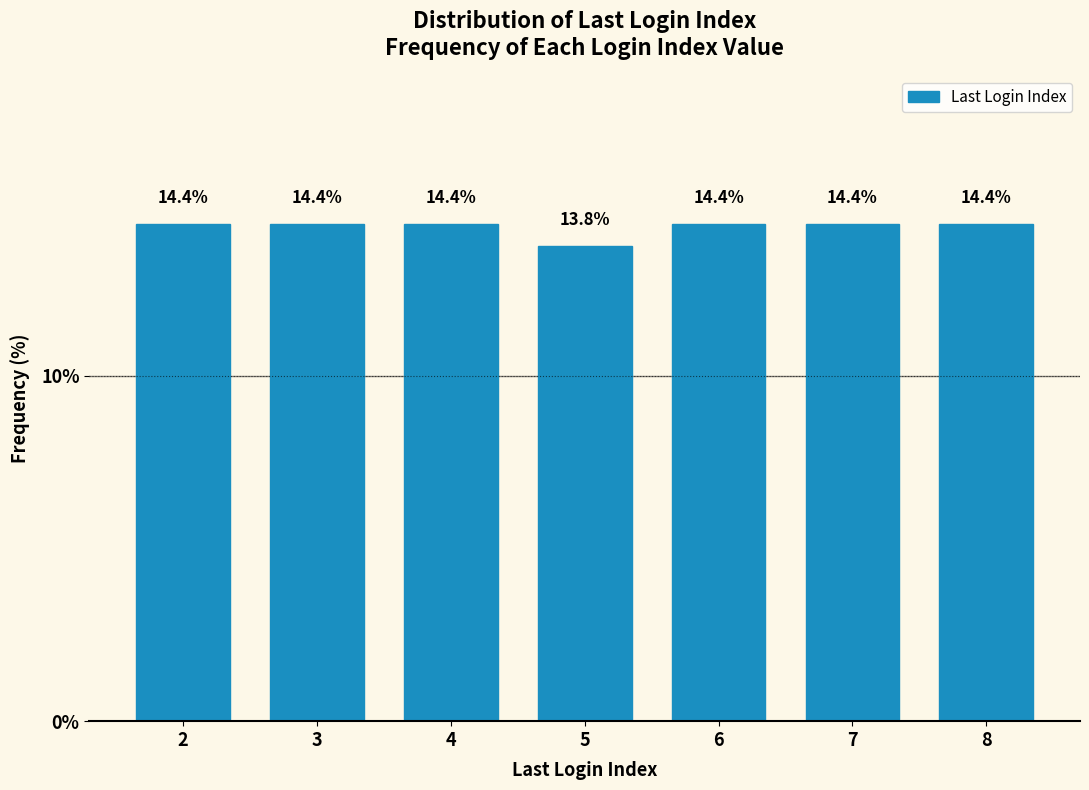

Reading left to right, what are all the values shown in this chart?

14.4	14.4	14.4	13.8	14.4	14.4	14.4